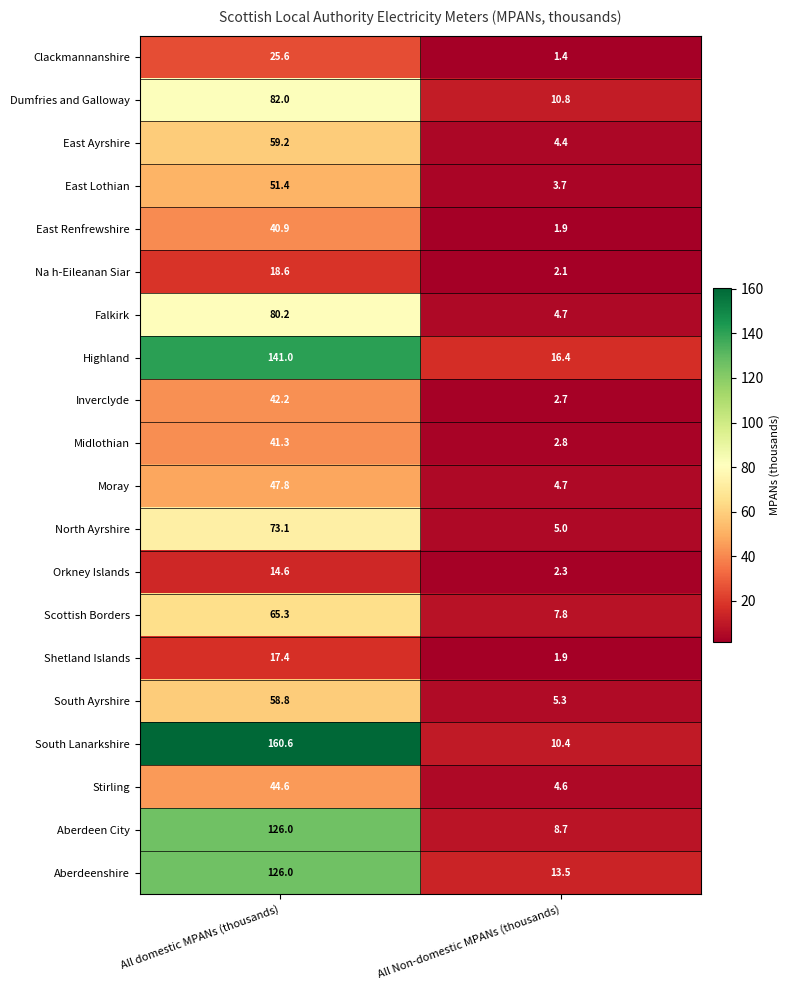

Is it true that East Lothian equals 3.7 at All Non-domestic MPANs (thousands)?

True